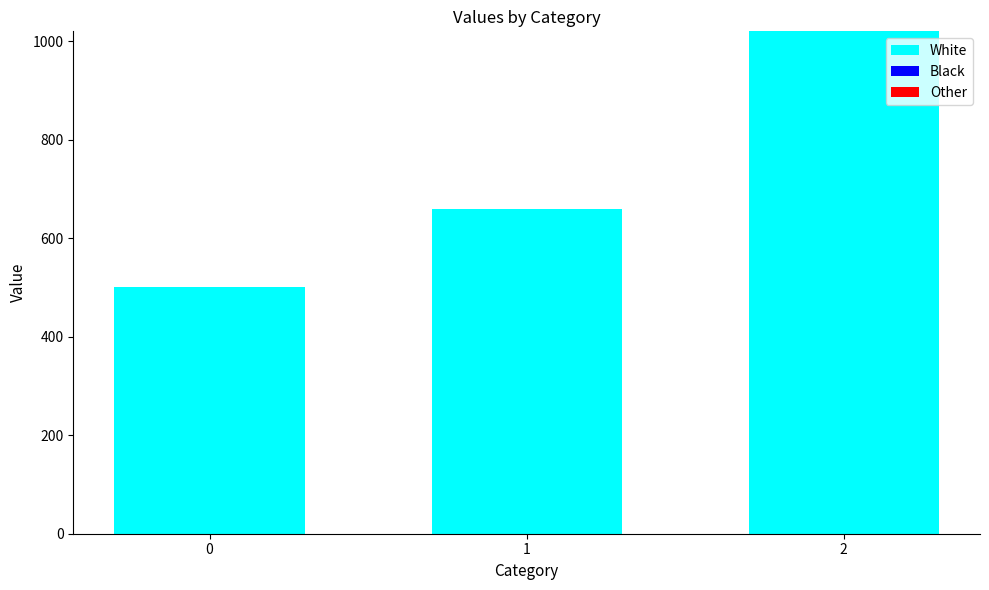

Rank the categories by value from lowest to highest.

0, 1, 2